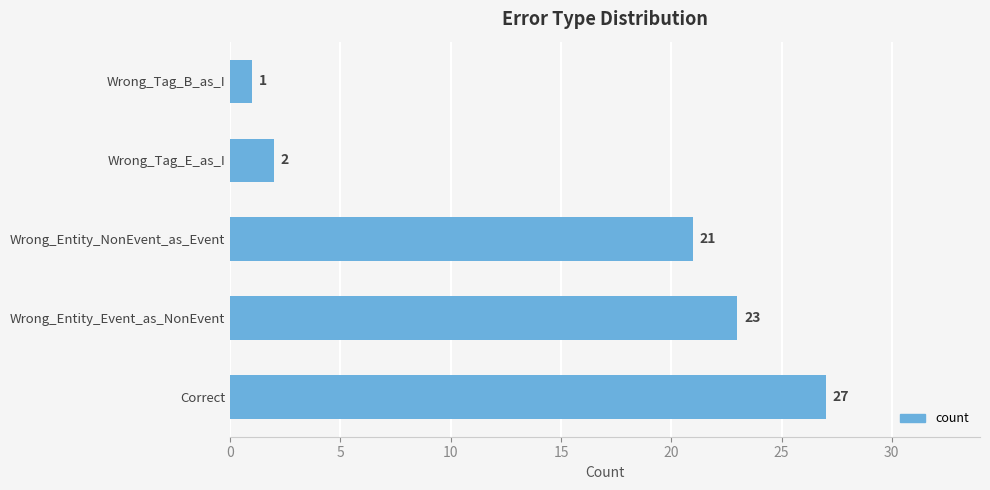

Reading top to bottom, transcribe all the data shown in this chart.

Wrong_Tag_B_as_I=1	Wrong_Tag_E_as_I=2	Wrong_Entity_NonEvent_as_Event=21	Wrong_Entity_Event_as_NonEvent=23	Correct=27